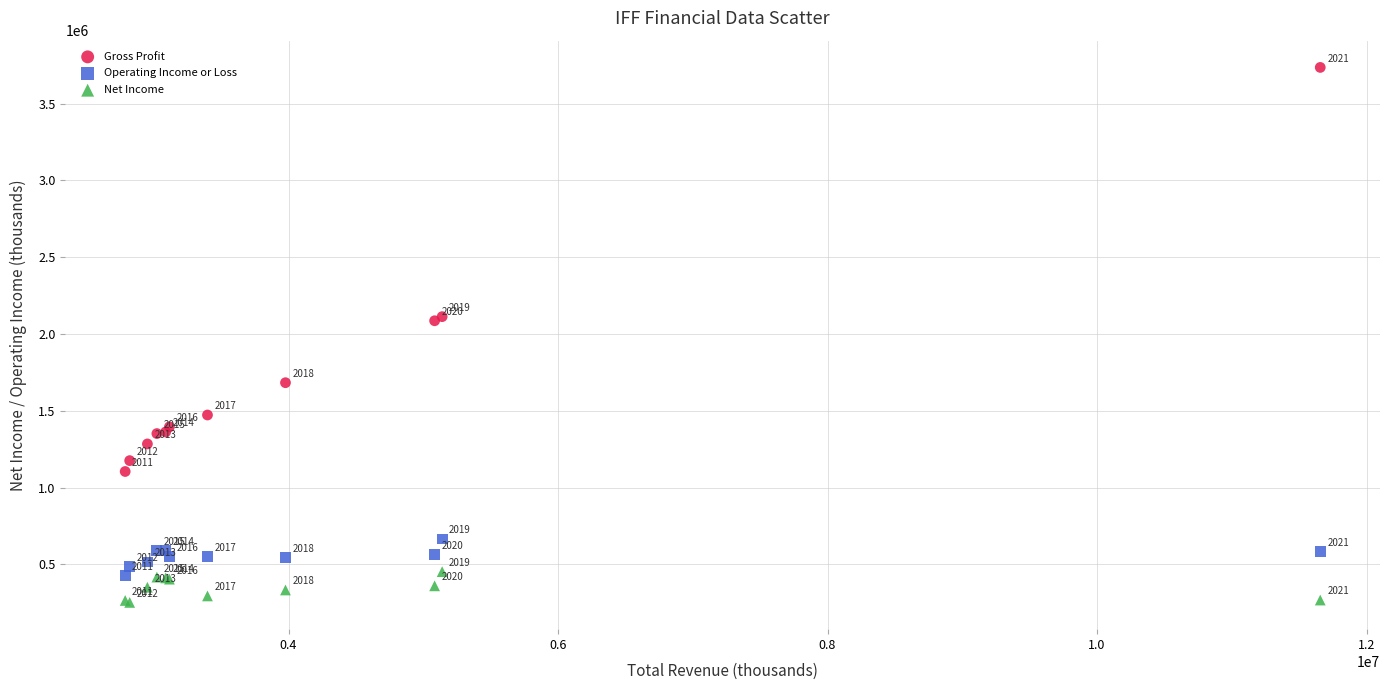

Which series contains the highest Y value?

Gross Profit